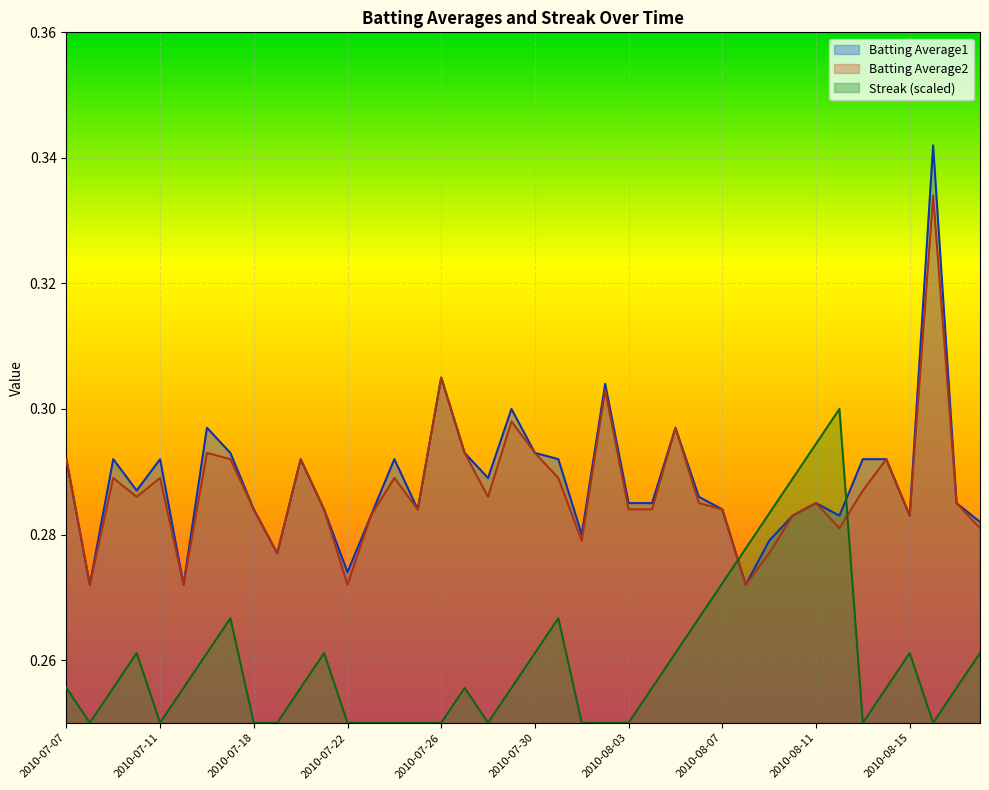

Between 2010-08-05 and 2010-08-11, which series saw the biggest shift?

Streak